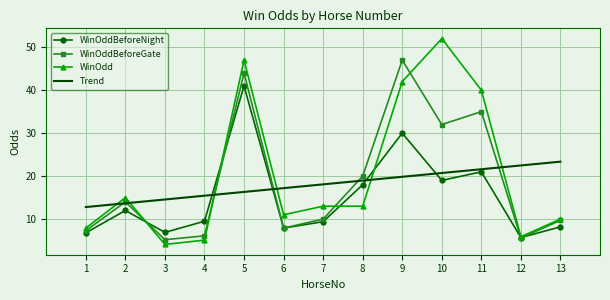

Is it true that WinOddBeforeNight equals 9.6 at 12?

False